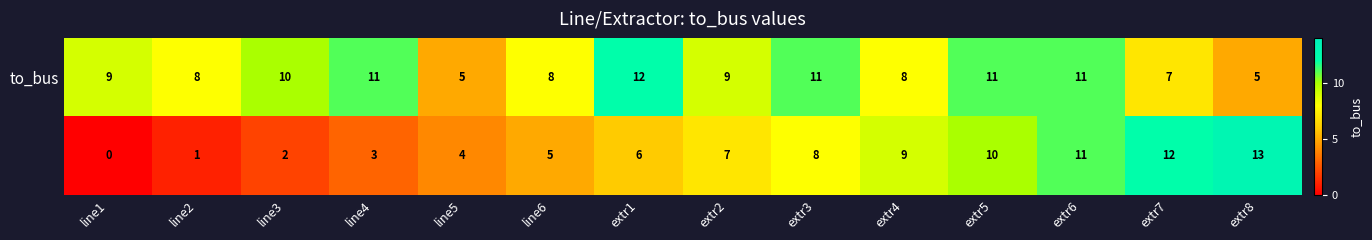

At how many categories does at least one series exceed 1?

14